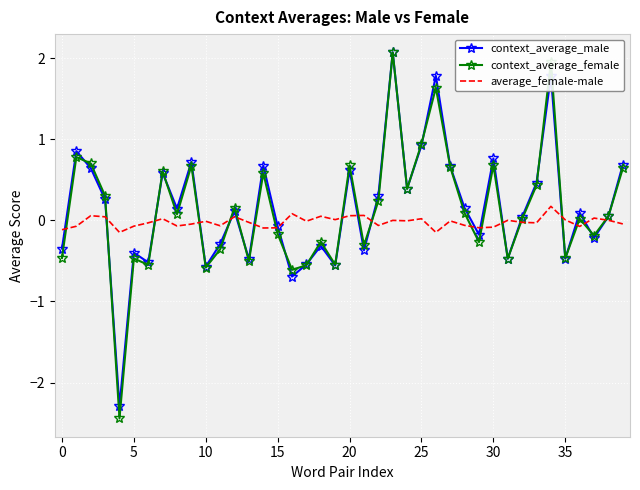

What is the maximum value shown in the chart?

2.1